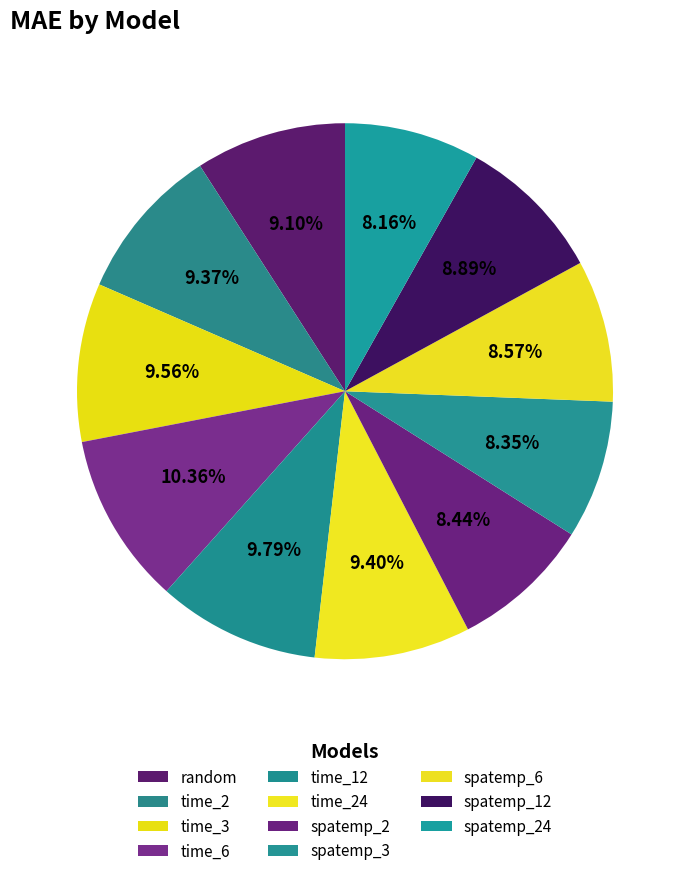

To the nearest percent, what percentage of the pie is random?

9%